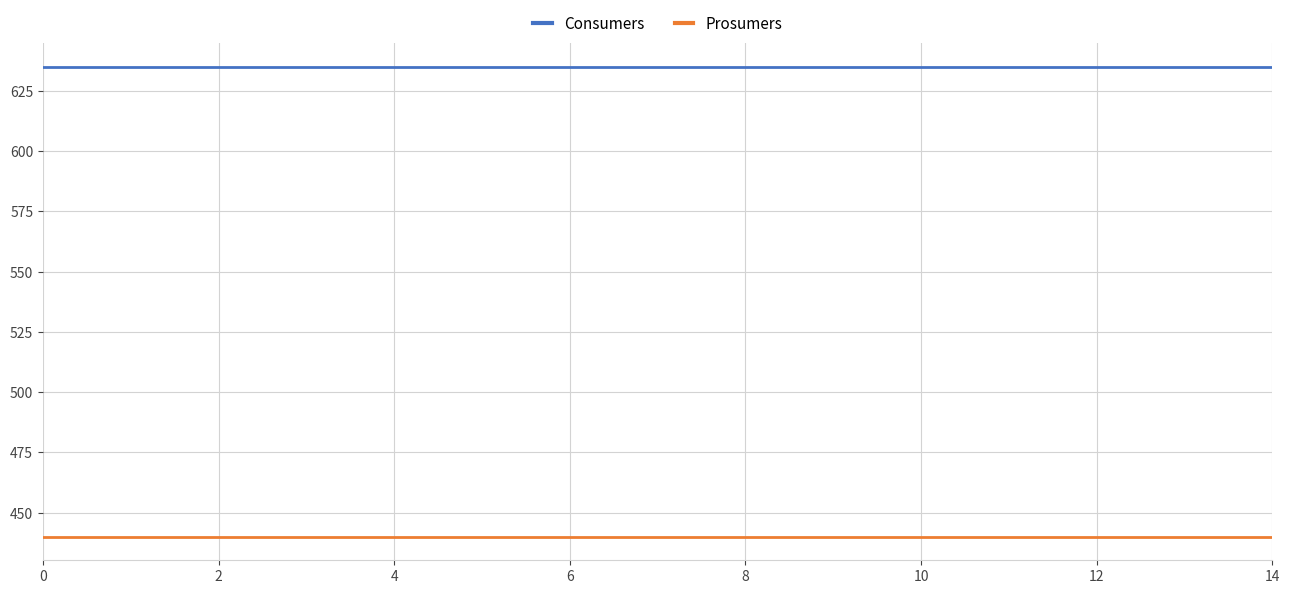

List the series in order of their overall mean, highest first.

Consumers, Prosumers